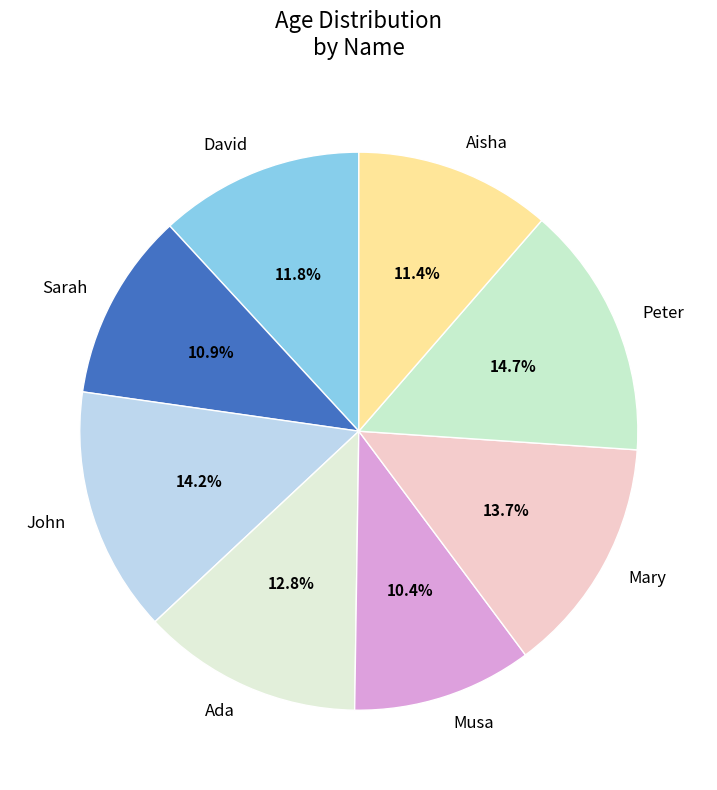

To the nearest percent, what portion does Peter represent?

15%